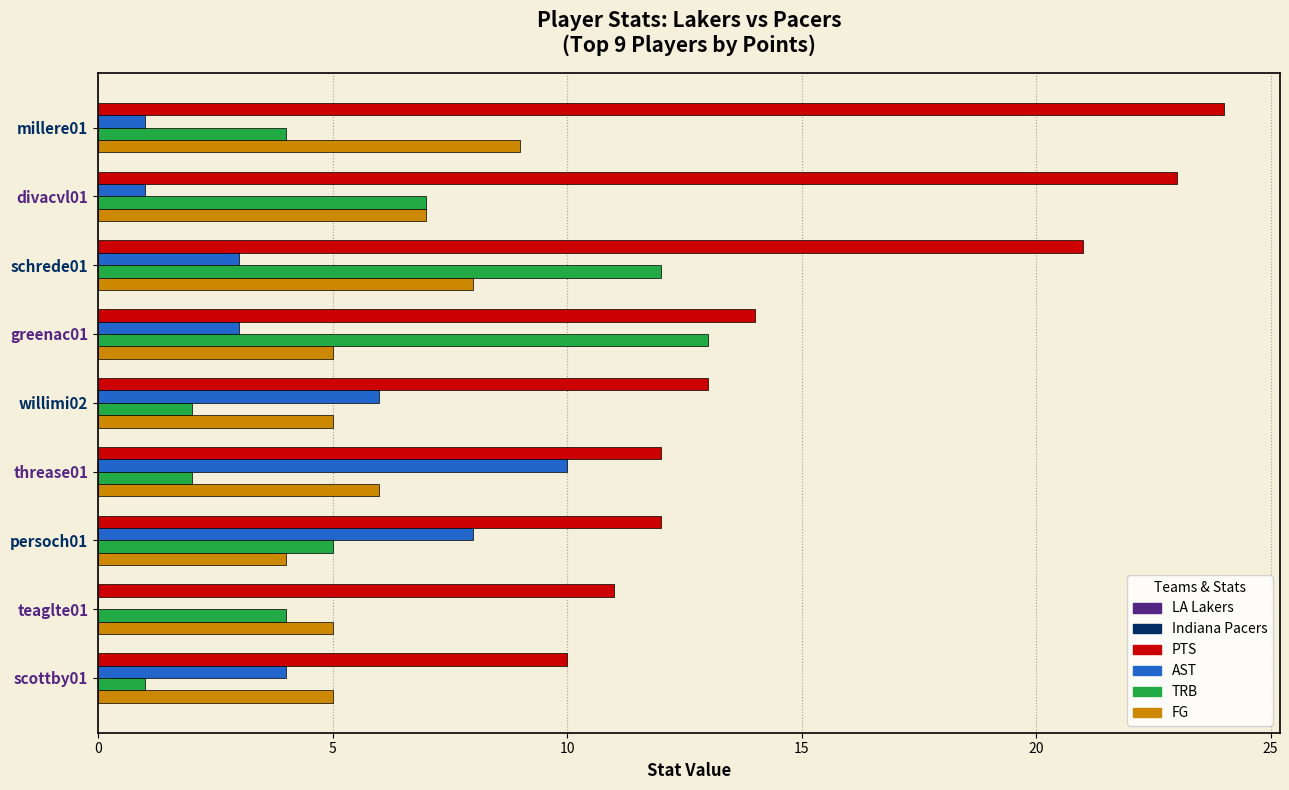

What is the highest value of the PTS series?

24